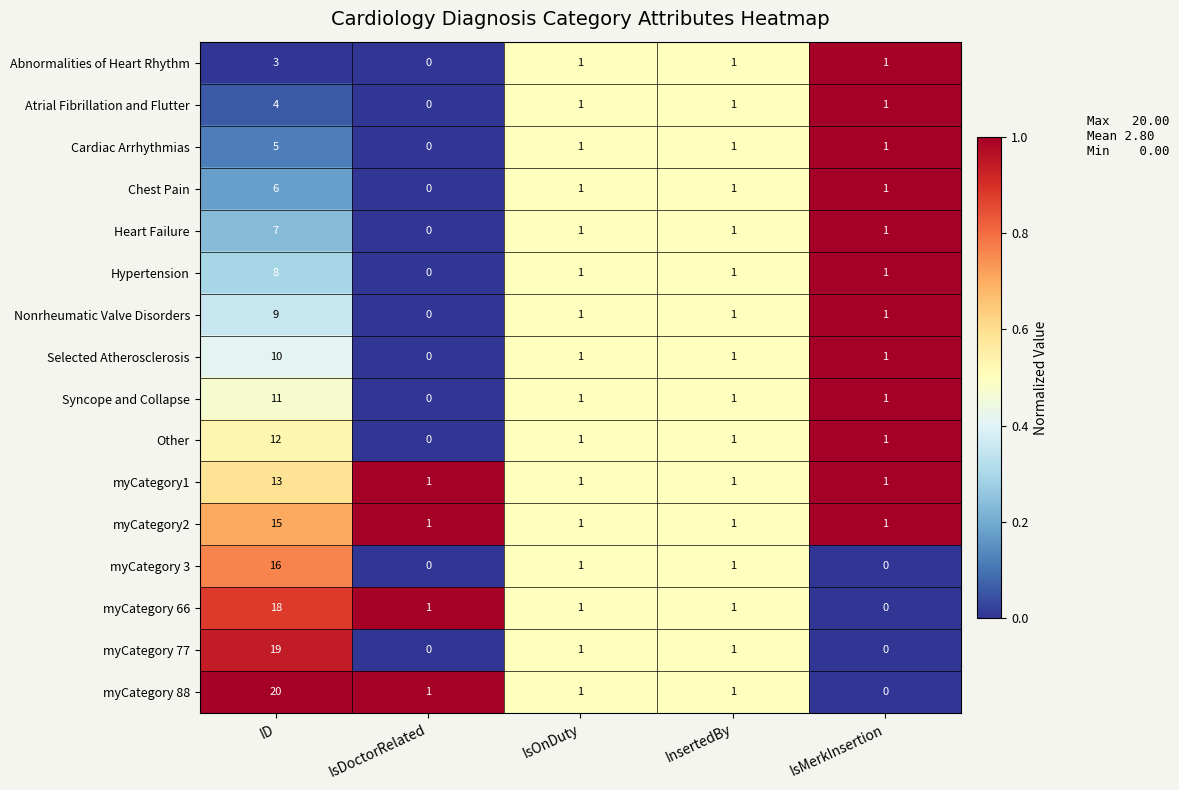

Where does the Nonrheumatic Valve Disorders series first go above 1?

ID